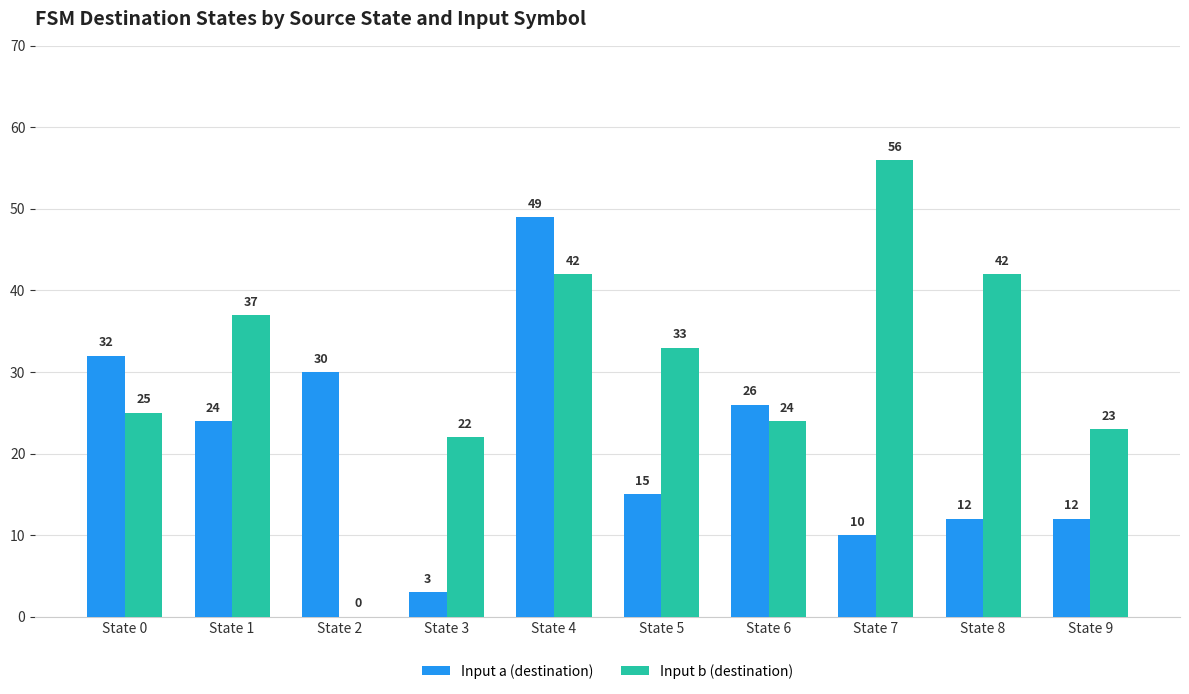

What is the total value across all series at State 1?

61